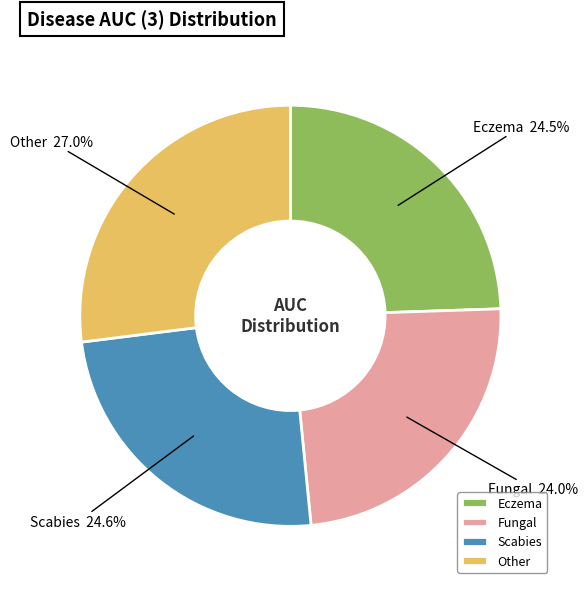

Which category has the smallest portion of the pie?

Fungal